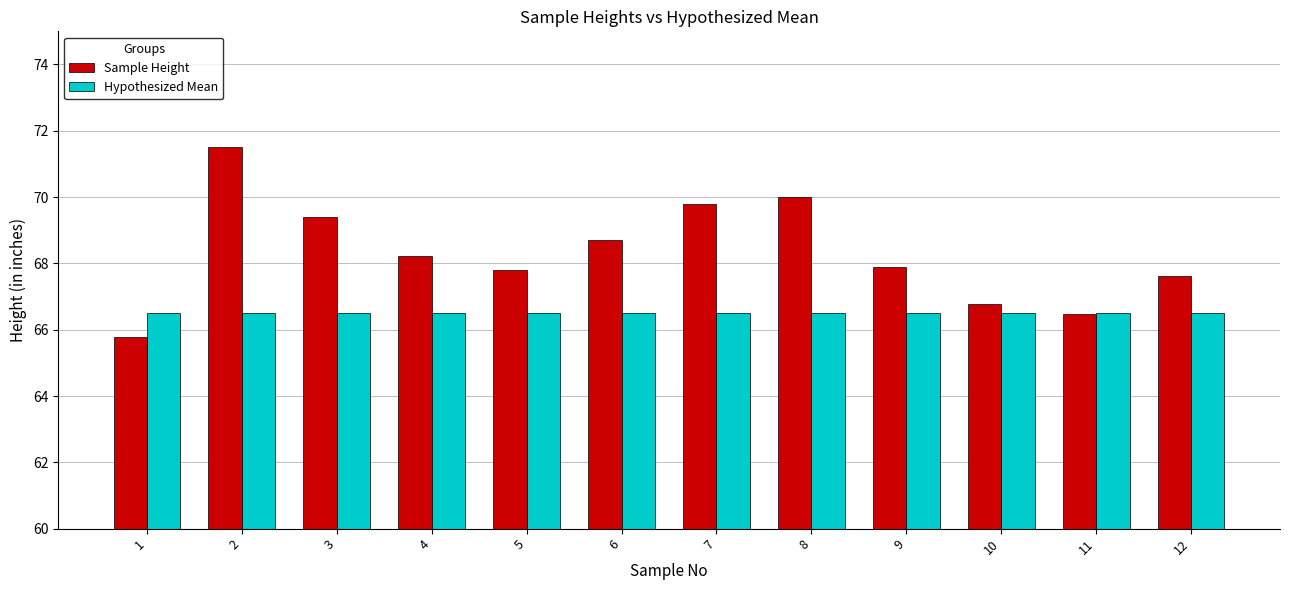

What is the highest value of the Hypothesized Mean series?

66.5